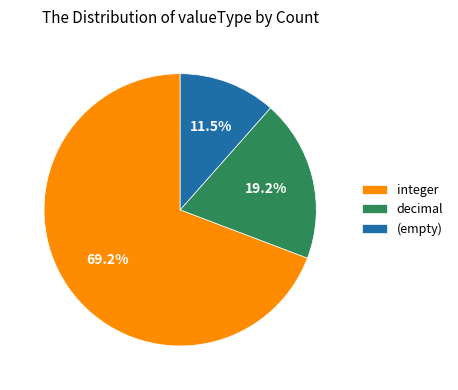

Rank the categories by value from highest to lowest.

integer, decimal, (empty)